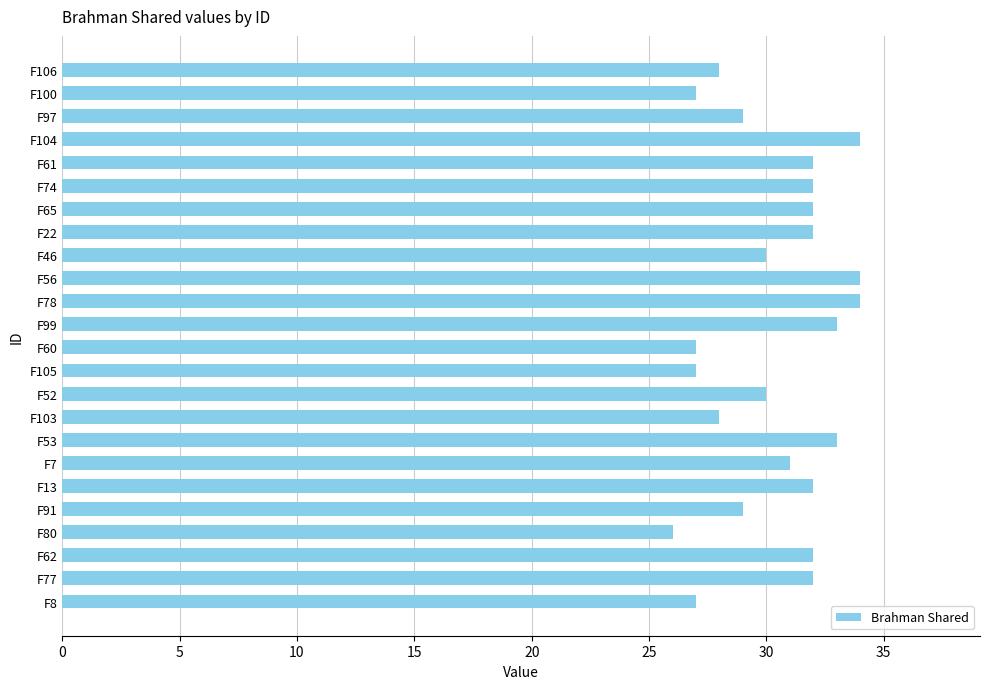

What is the sum of the values at F46 and F91?

59